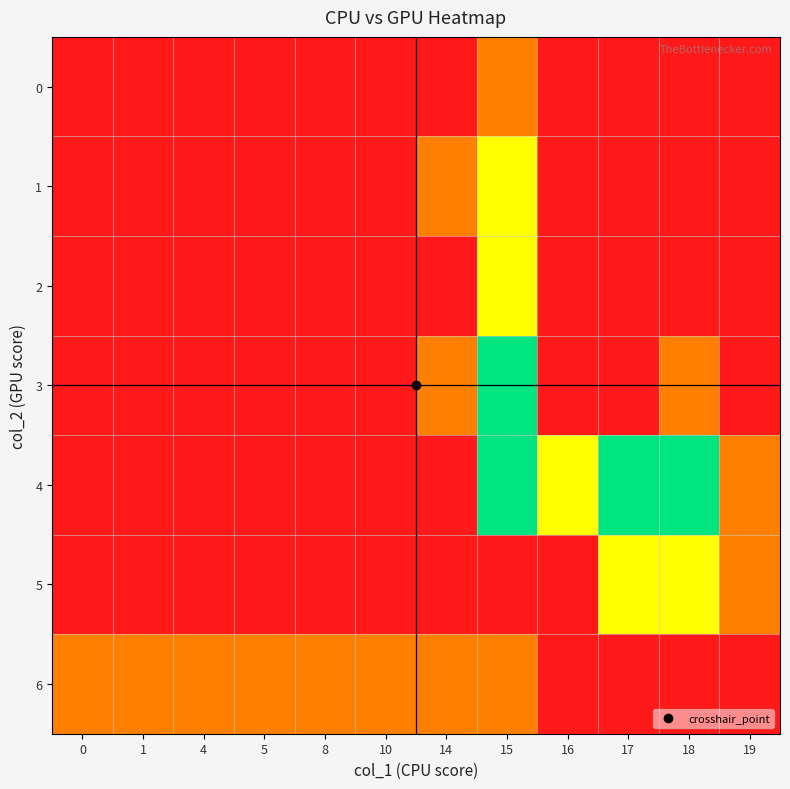

Which series has the largest total across all categories?

4